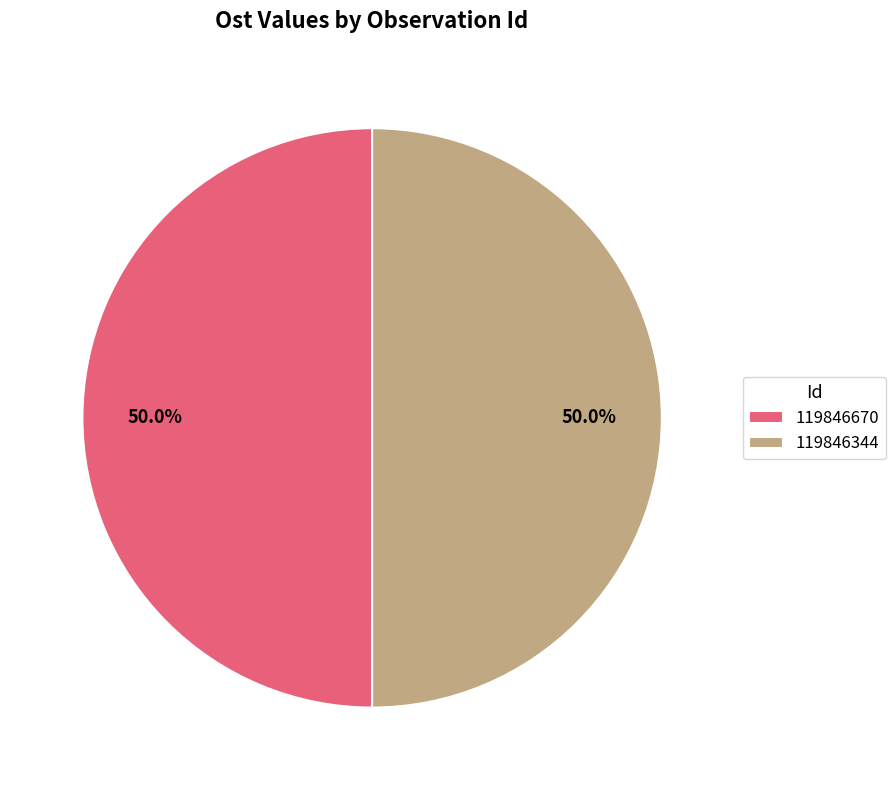

Approximately how many times larger is the value at 119846670 compared to 119846344?

1.0